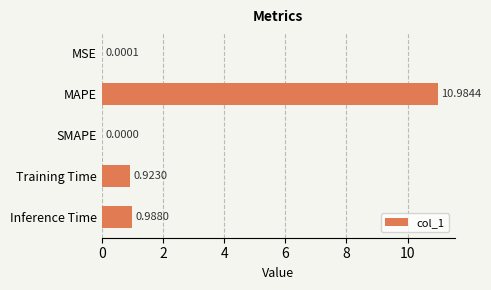

What is the maximum value shown in the chart?

11.0